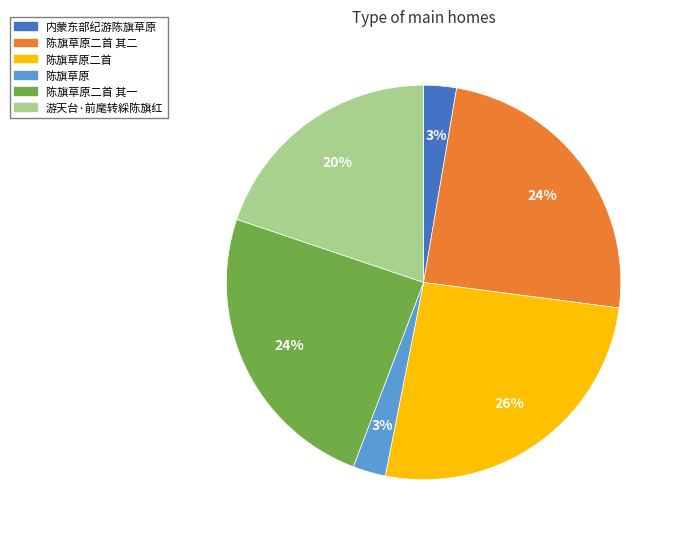

Does 游天台·前麾转綵陈旗红 account for over 50% of the chart?

No